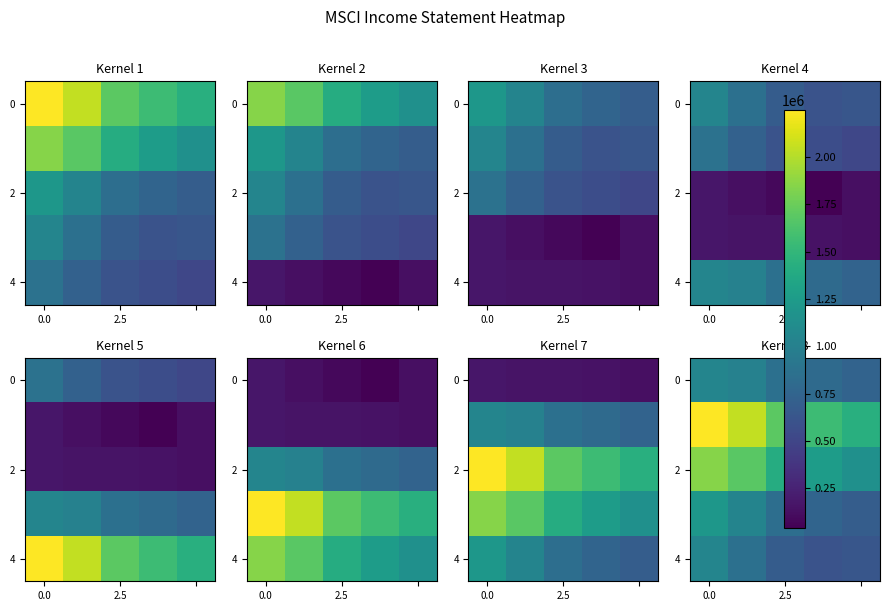

Count the number of categories in the chart.

5